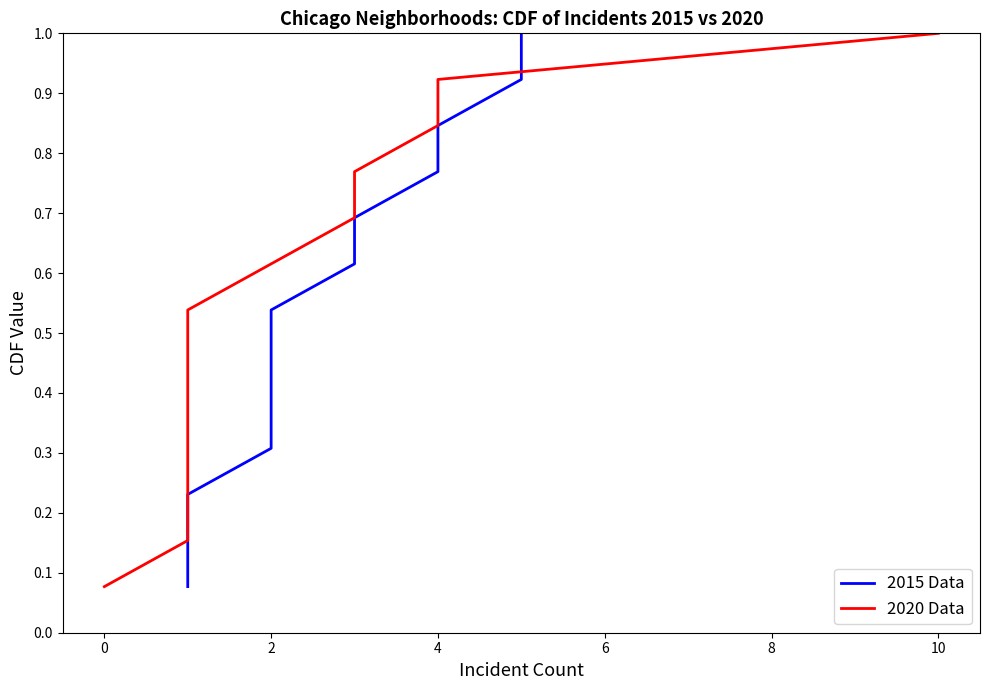

Reading left to right, extract all data points from this chart.

2015 Data: 0.1	0.2	0.2	0.3	0.4	0.5	0.5	0.6	0.7	0.8	0.8	0.9	1.0
2020 Data: 0.1	0.2	0.2	0.3	0.4	0.5	0.5	0.6	0.7	0.8	0.8	0.9	1.0